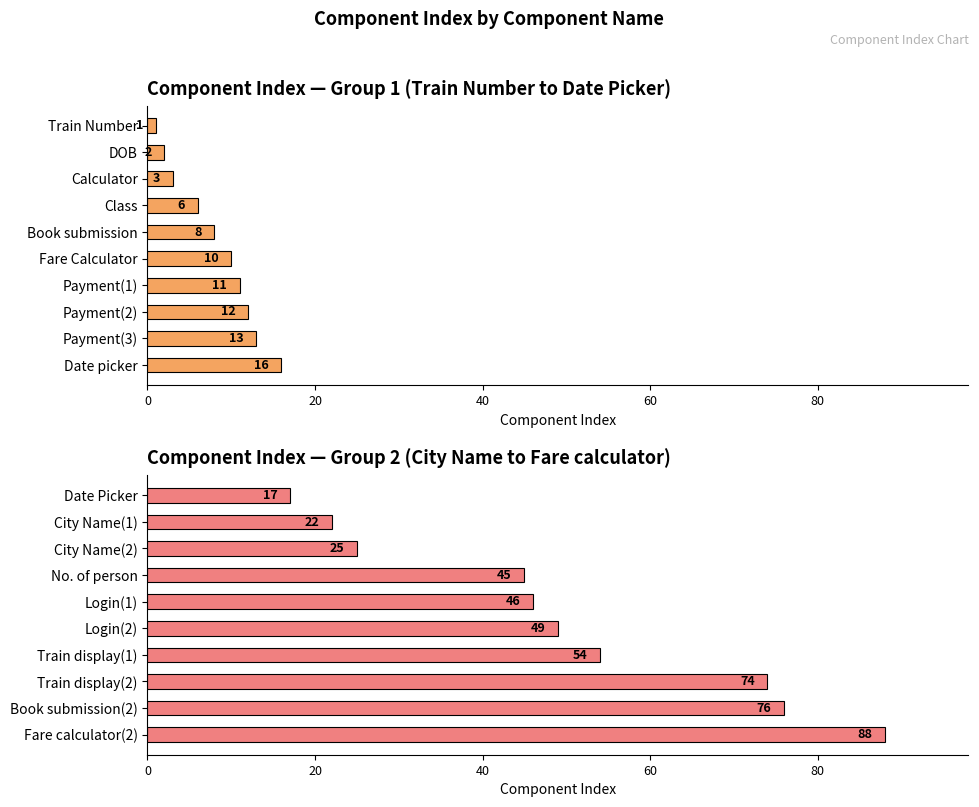

How many series are shown in this chart?

1